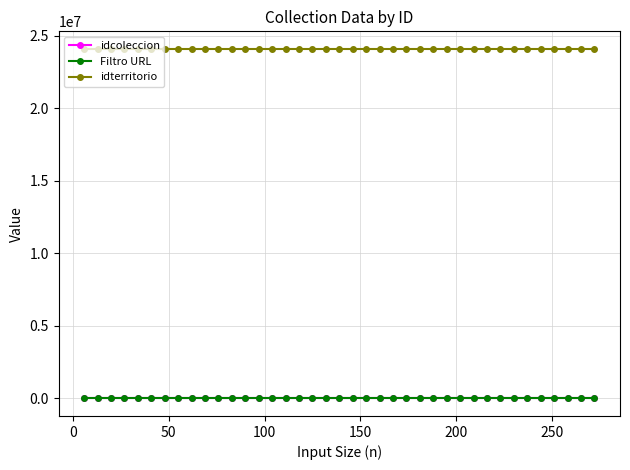

True or false: idterritorio and idcoleccion intersect in this chart.

False